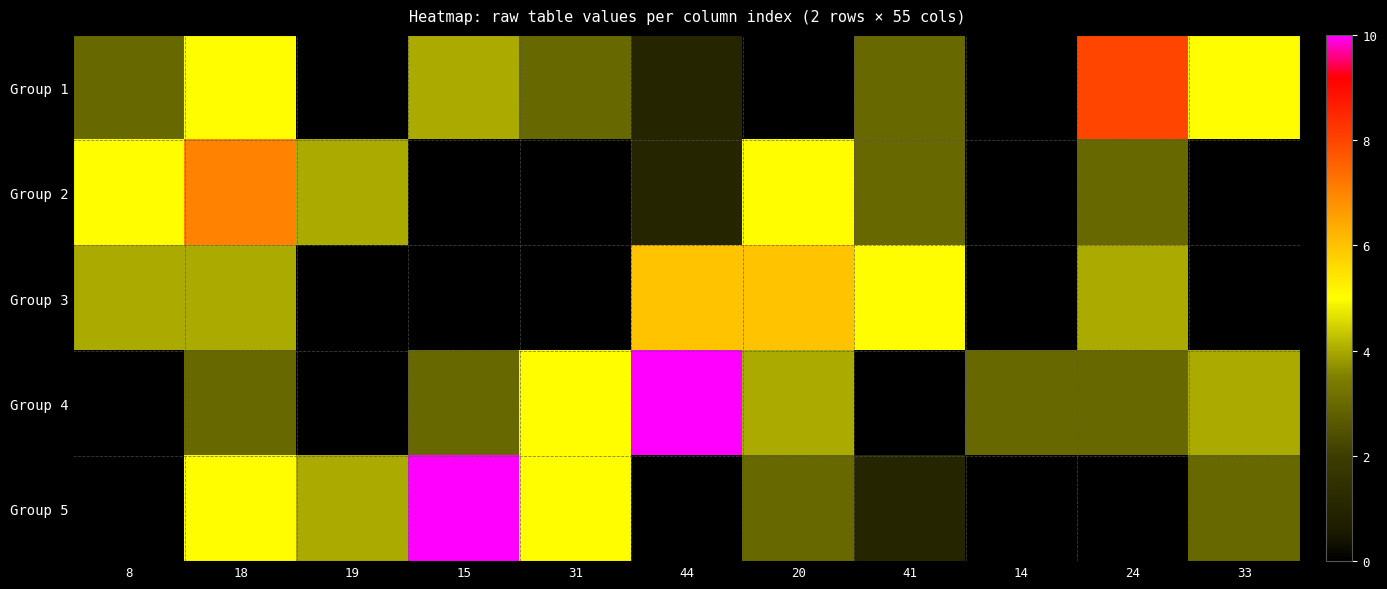

How many categories are shown in the chart?

11